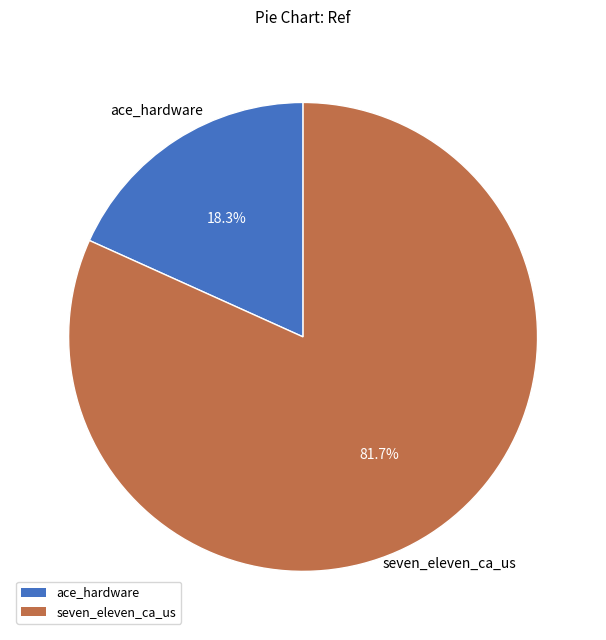

To the nearest percent, what is the difference between the largest and smallest slice percentages?

63%